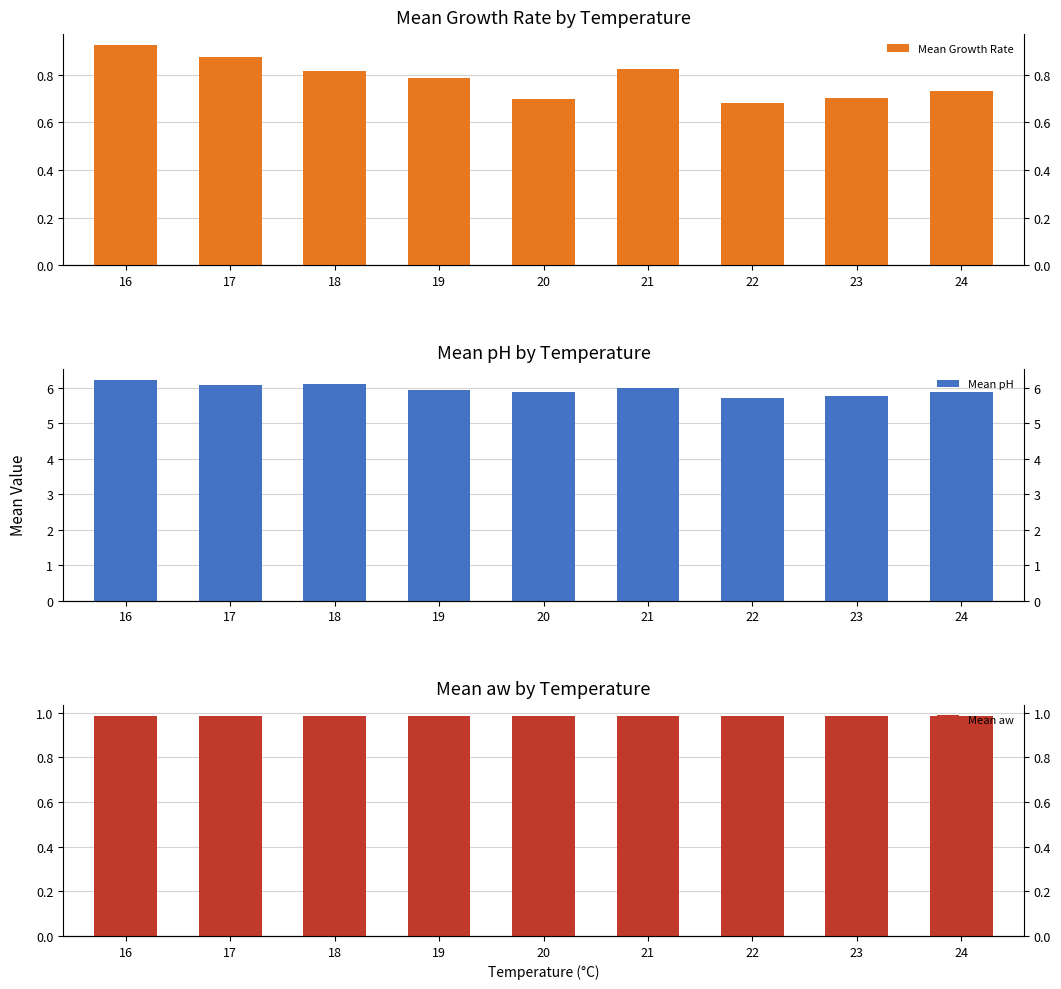

At which category is the sum across all series the highest?

16